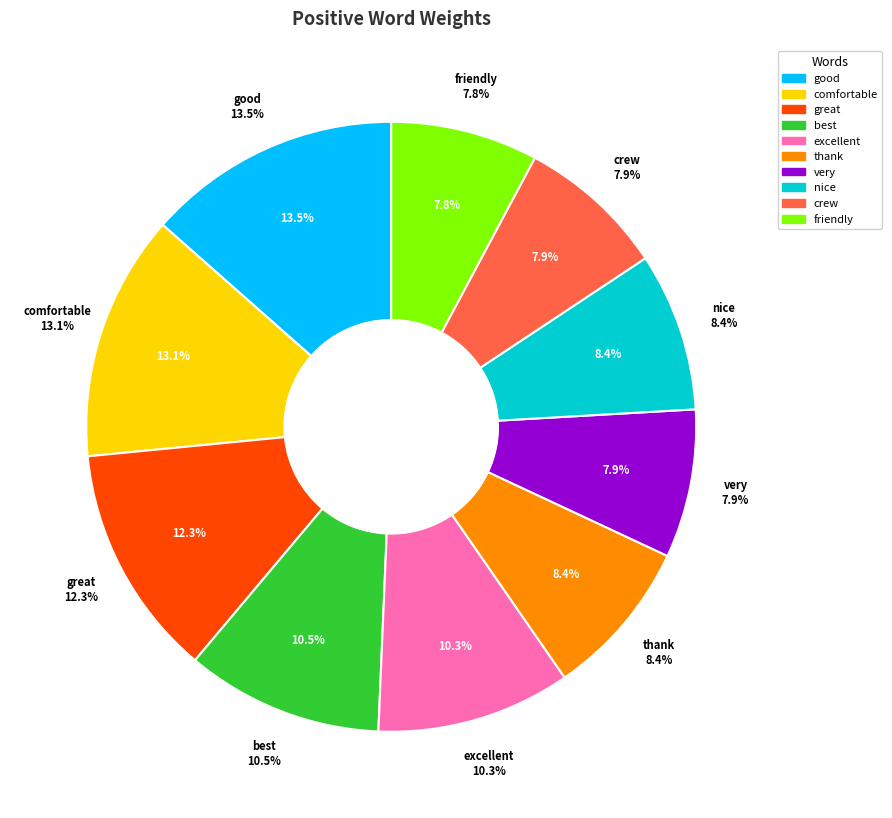

Does good represent more than half of the total?

No